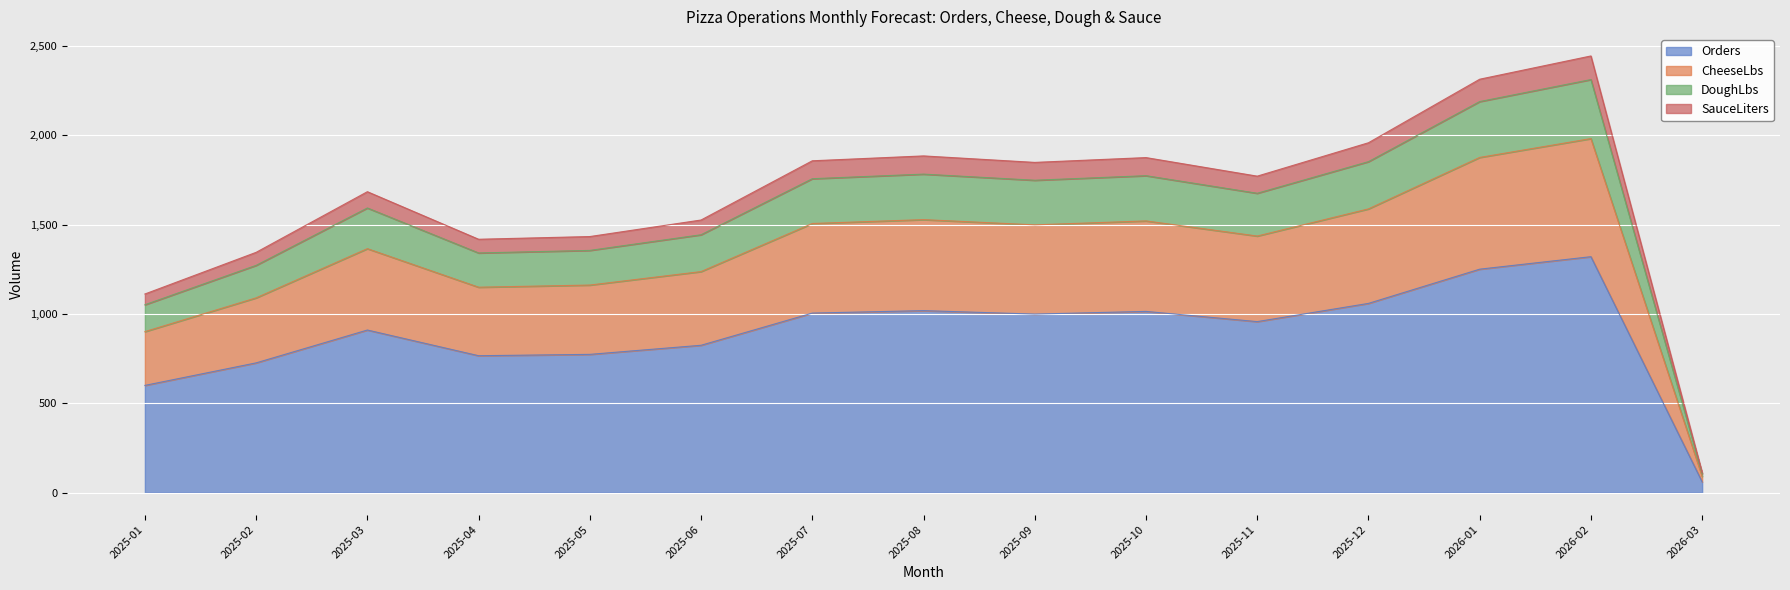

Between 2025-08 and 2026-02, which is larger?

2026-02